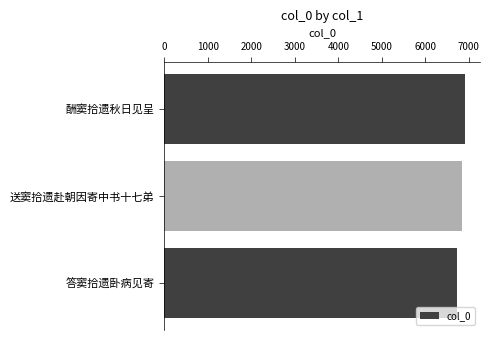

List the labels in order of value, smallest first.

答窦拾遗卧病见寄, 送窦拾遗赴朝因寄中书十七弟, 酬窦拾遗秋日见呈